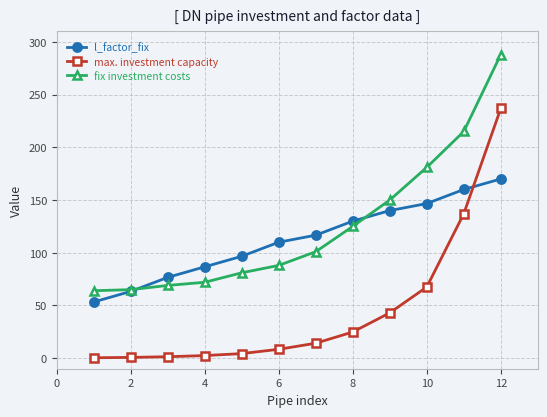

True or false: max. investment capacity and fix investment costs cross at least once.

False